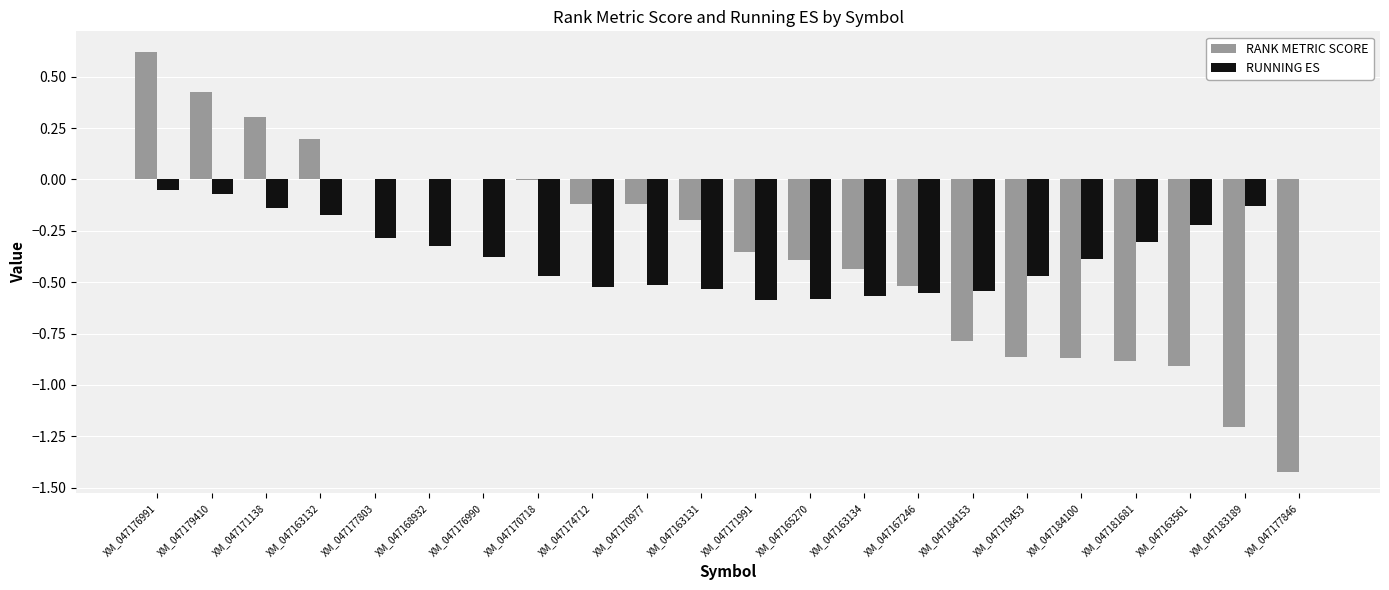

At which category is the sum across all series the highest?

XM_047176991